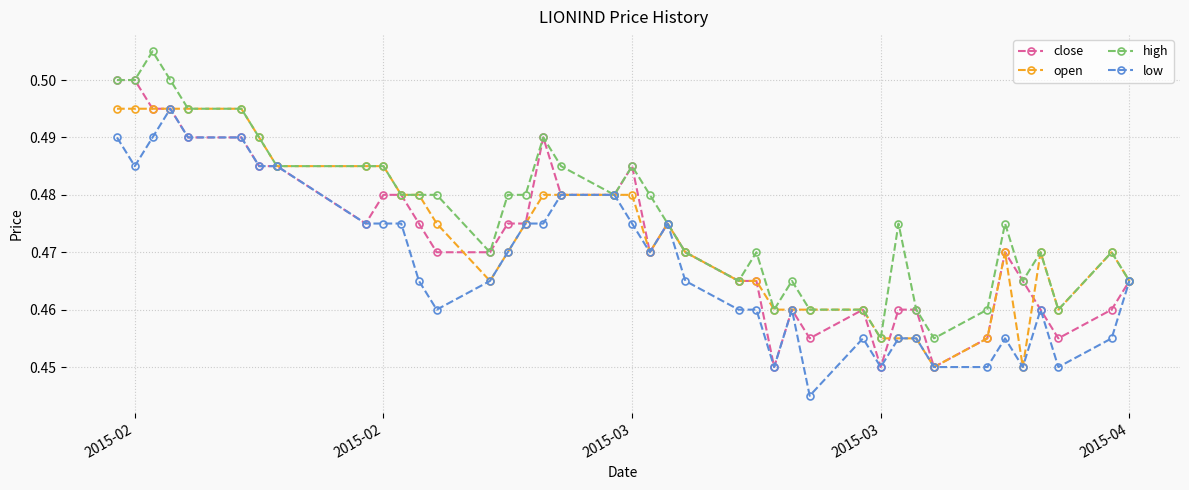

Is this an area chart (filled region under the line)?

No